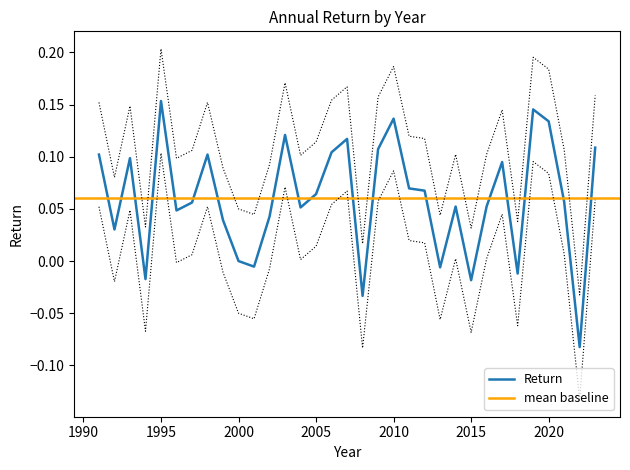

Which category has the highest value in the Return series?

1995